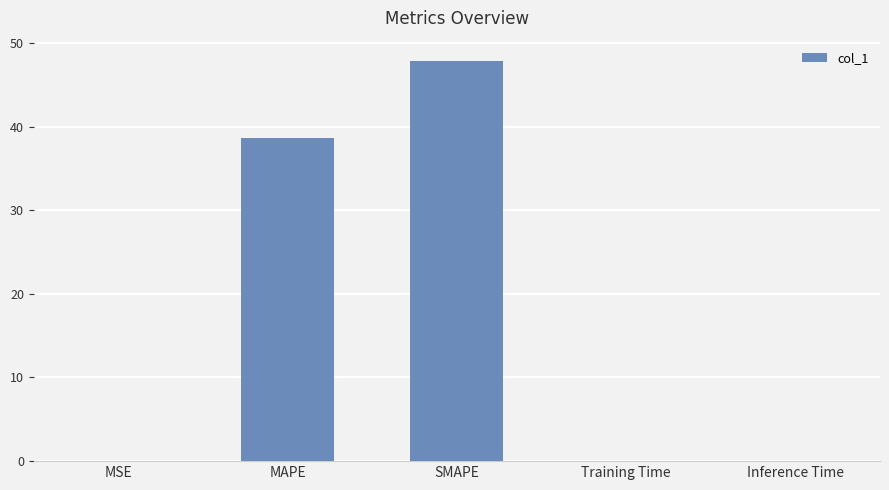

True or false: the data shows 17.0 at SMAPE.

False